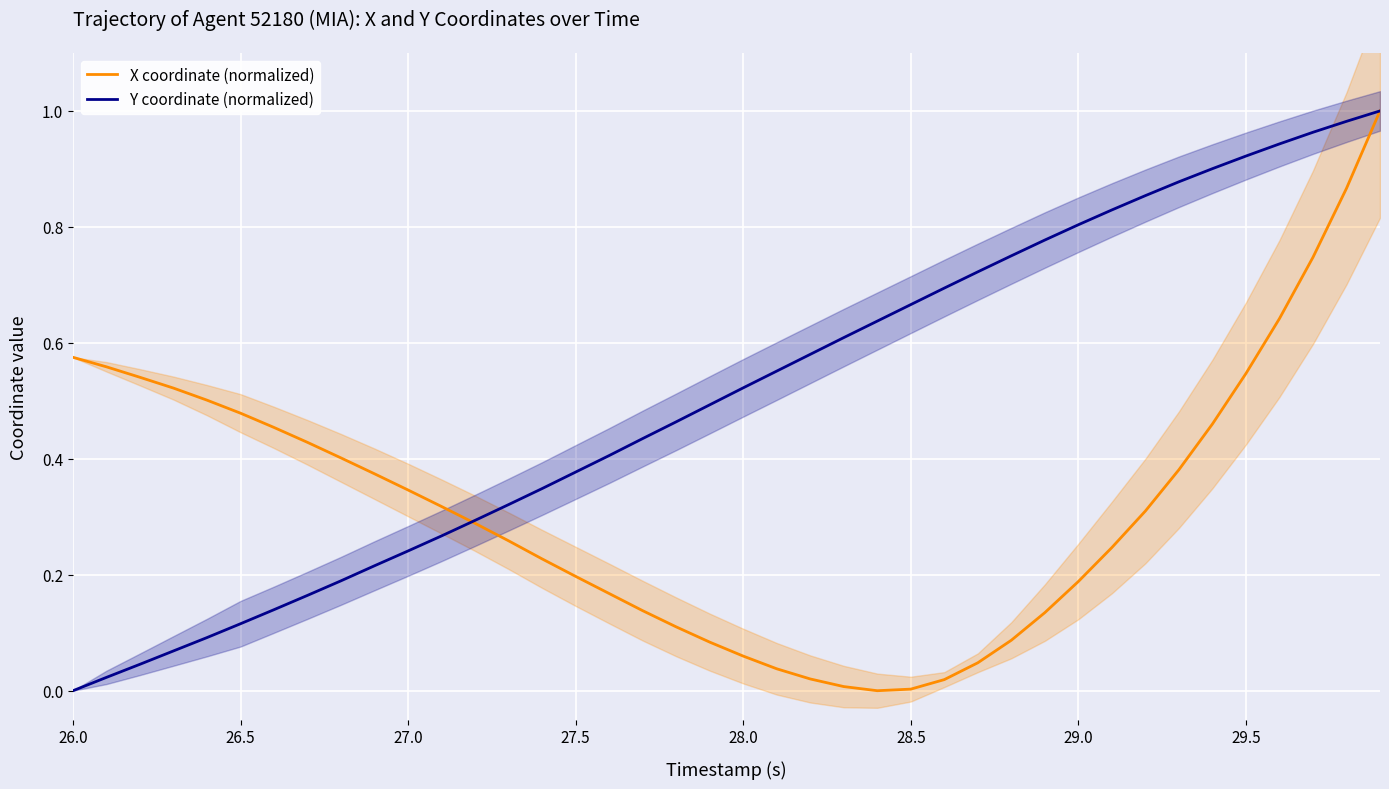

Count the number of categories in the chart.

40